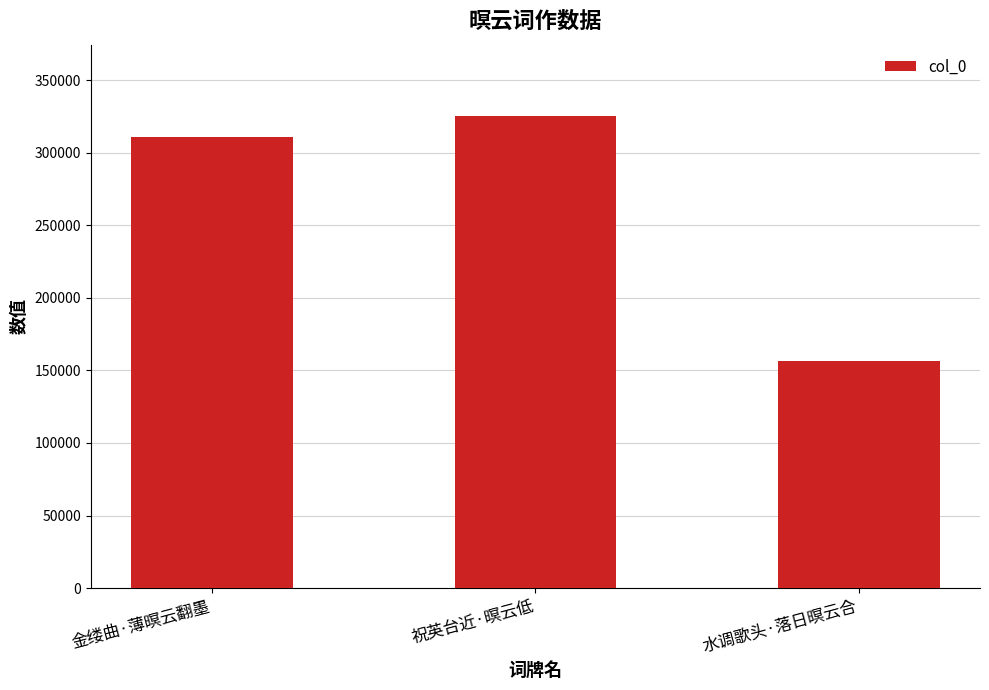

Rank the categories by value from highest to lowest.

祝英台近·暝云低, 金缕曲·薄暝云翻墨, 水调歌头·落日暝云合